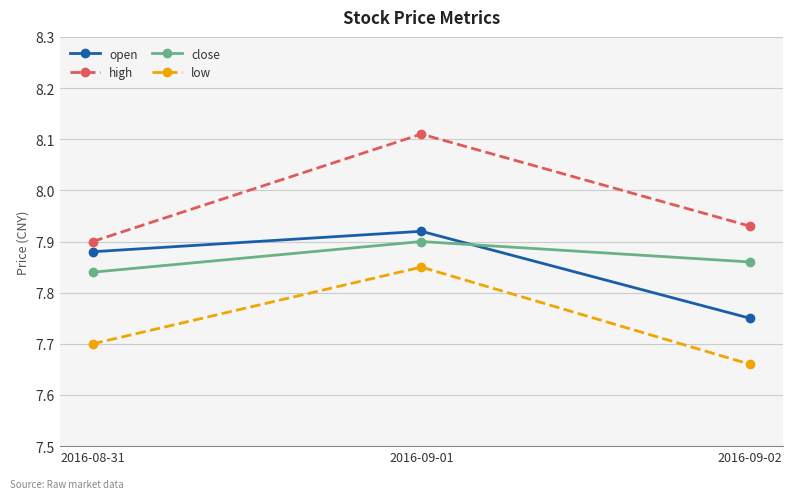

Which series has the widest spread of values?

high